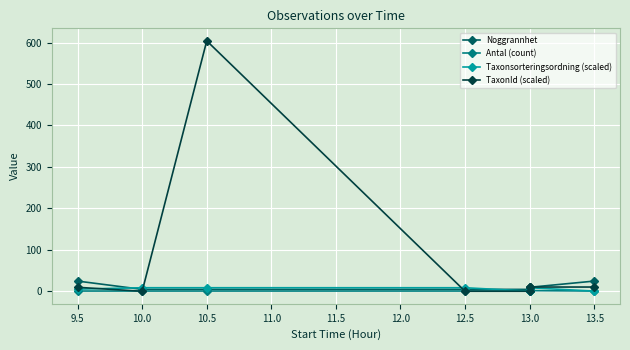

What is the value of the TaxonId (scaled) point at the 3rd from the left?

604.0